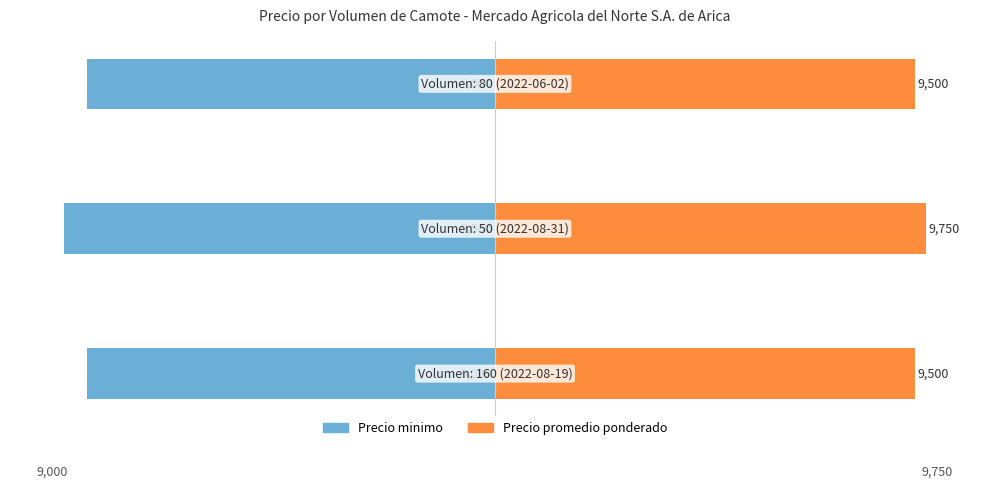

Which series has the largest total across all categories?

Precio promedio ponderado